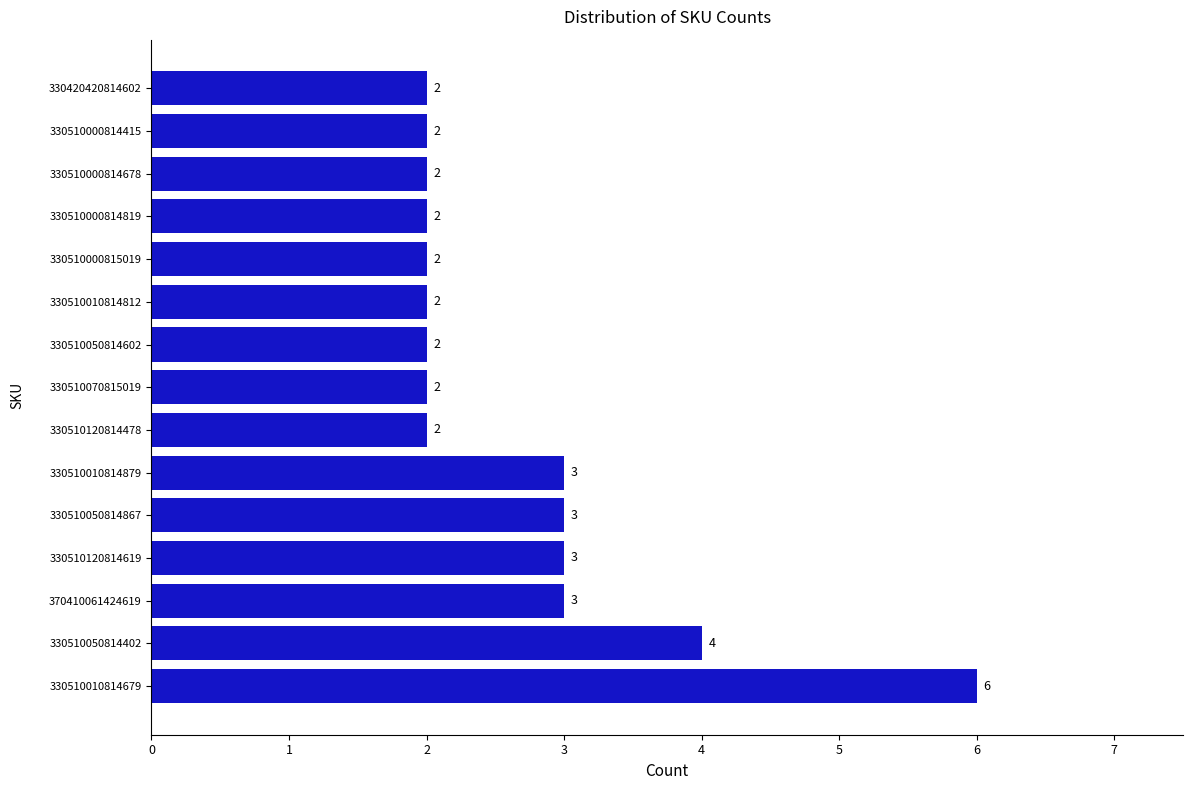

How many distinct data groups are displayed?

1